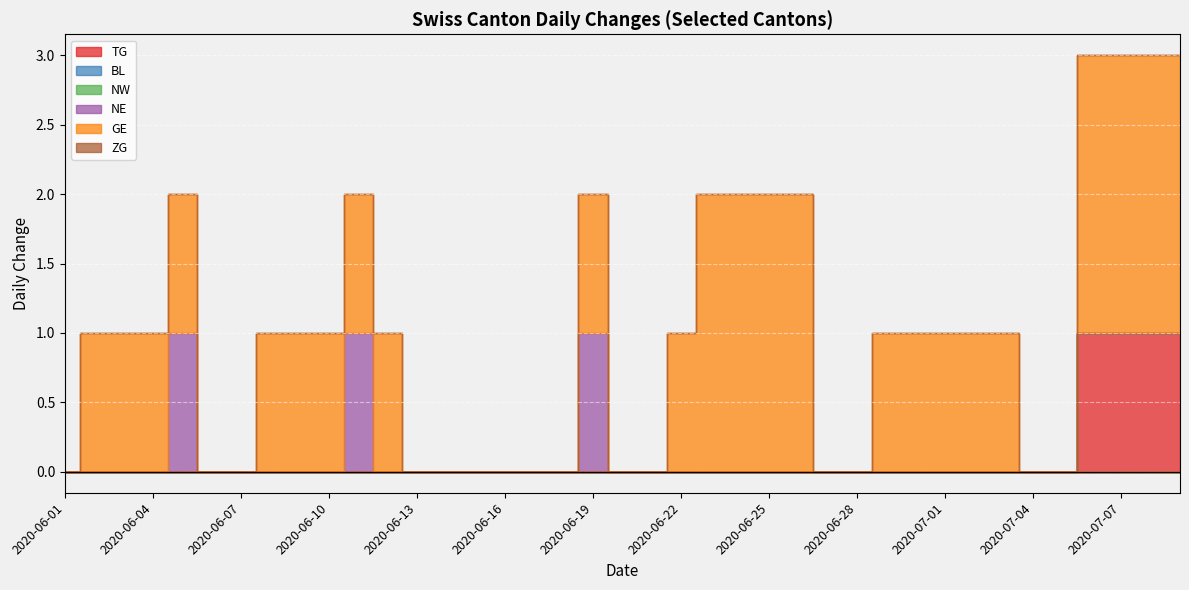

Which category has the lowest value across all series?

2020-06-01